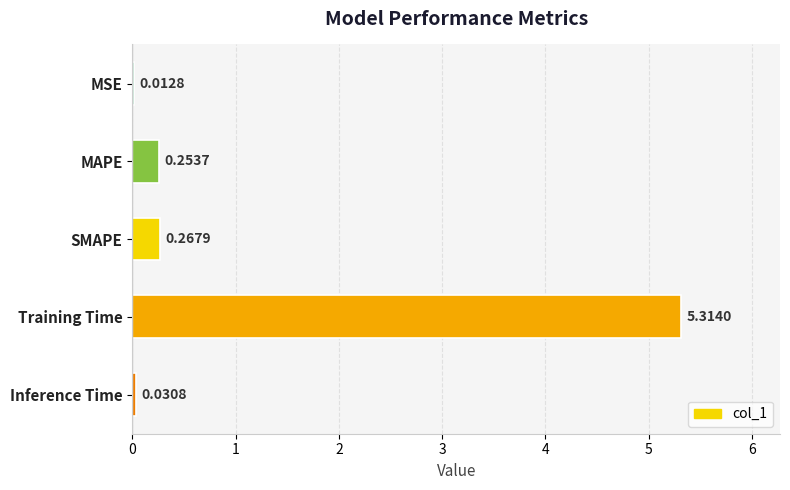

Where is the data nearest to the value 2?

SMAPE